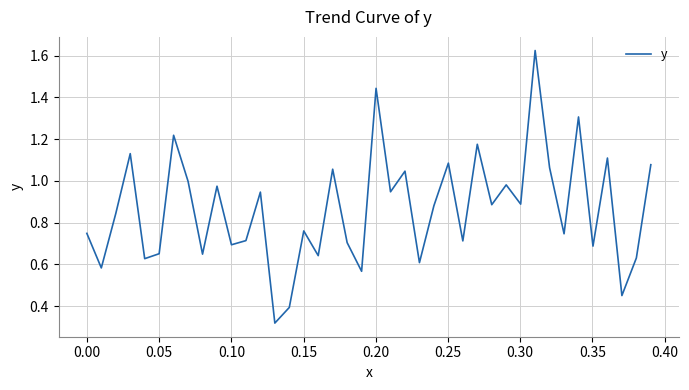

What is the difference between the maximum and minimum values?

1.3